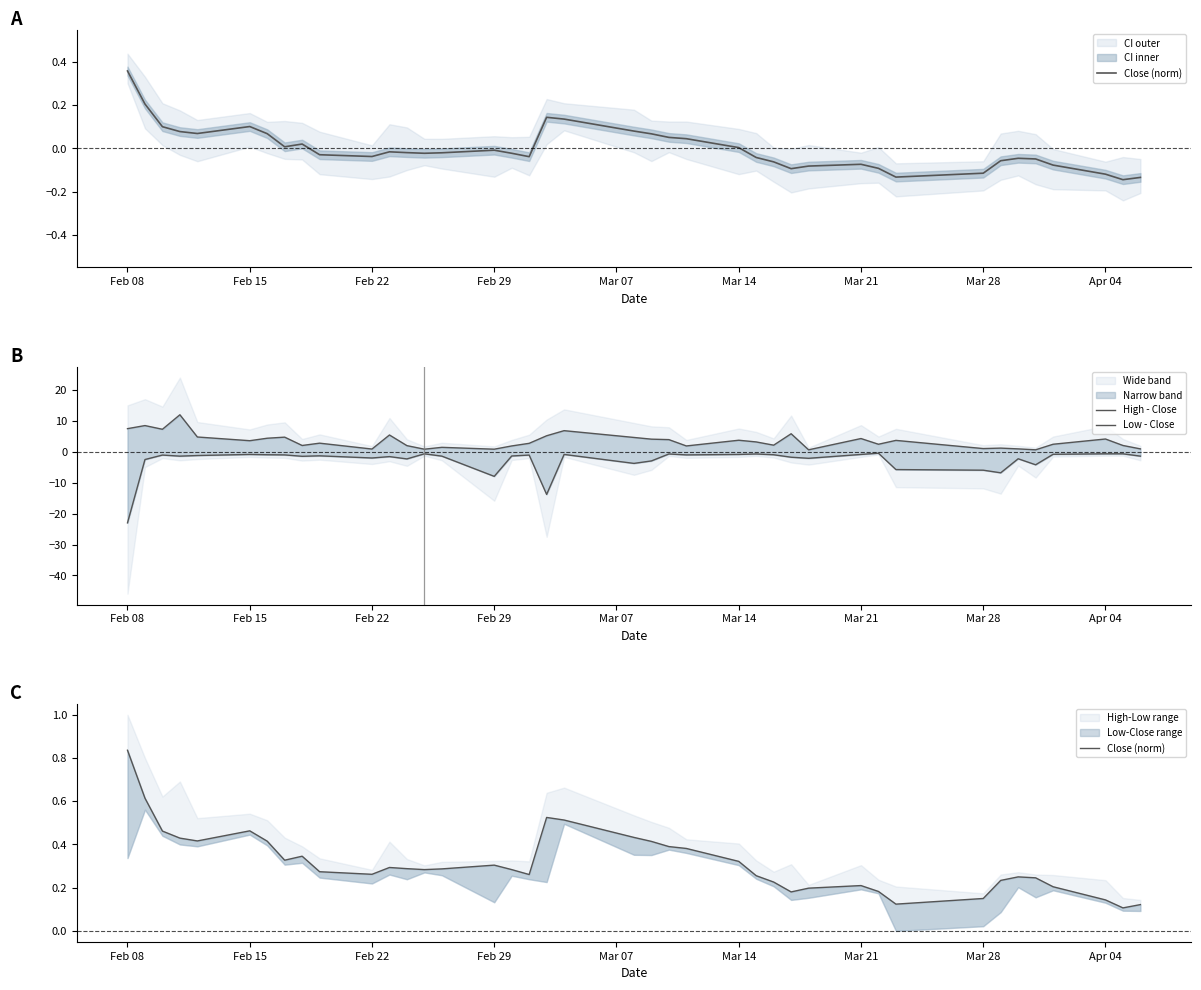

What is the maximum value for High - Close?

12.1